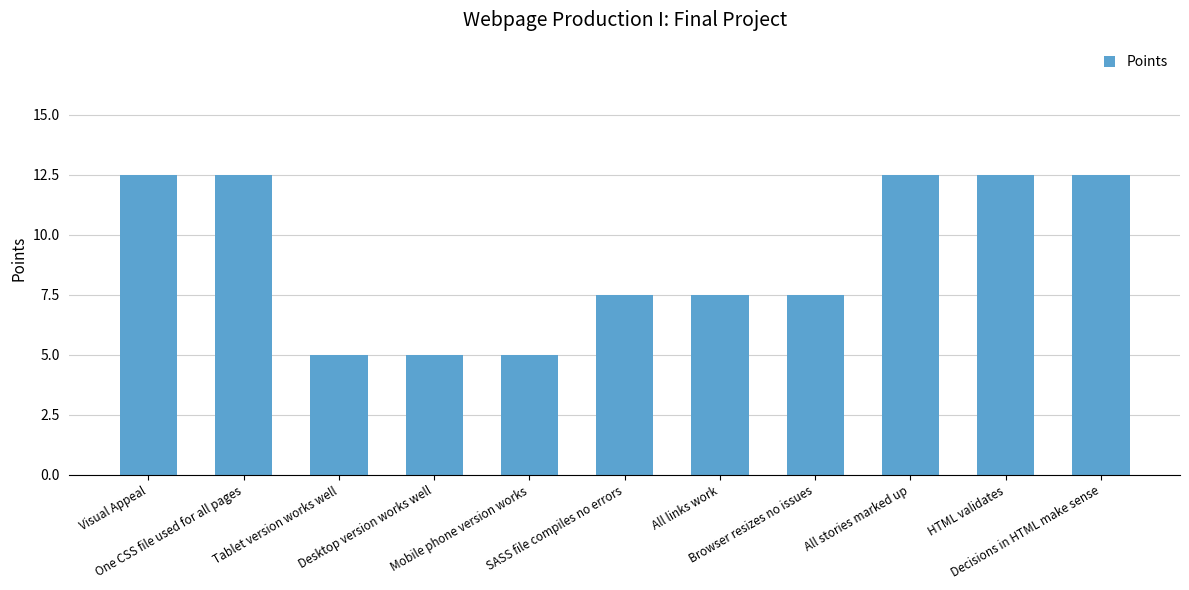

What is the minimum value shown in the chart?

5.0